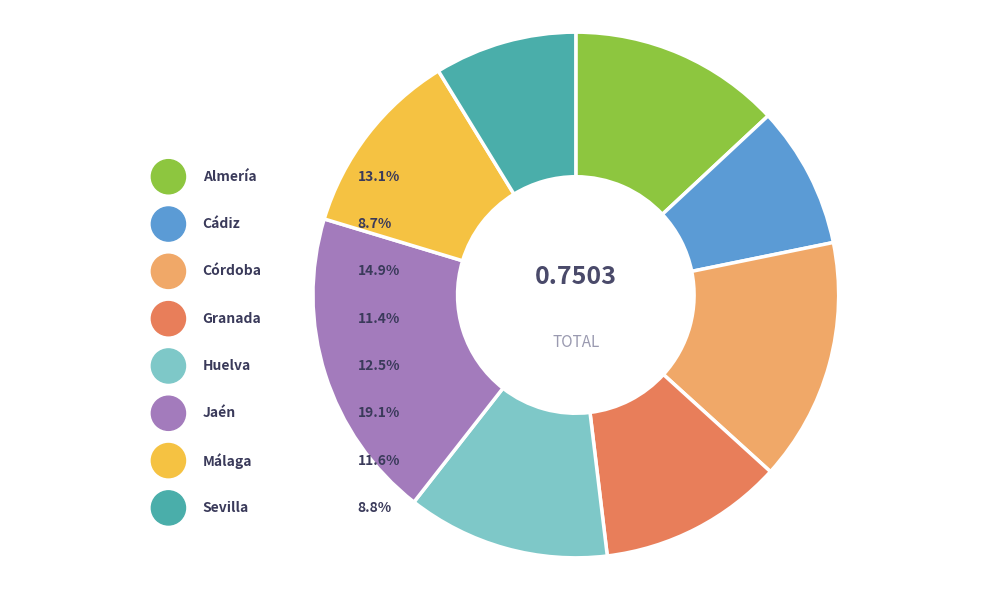

How many segments does this pie chart have?

8